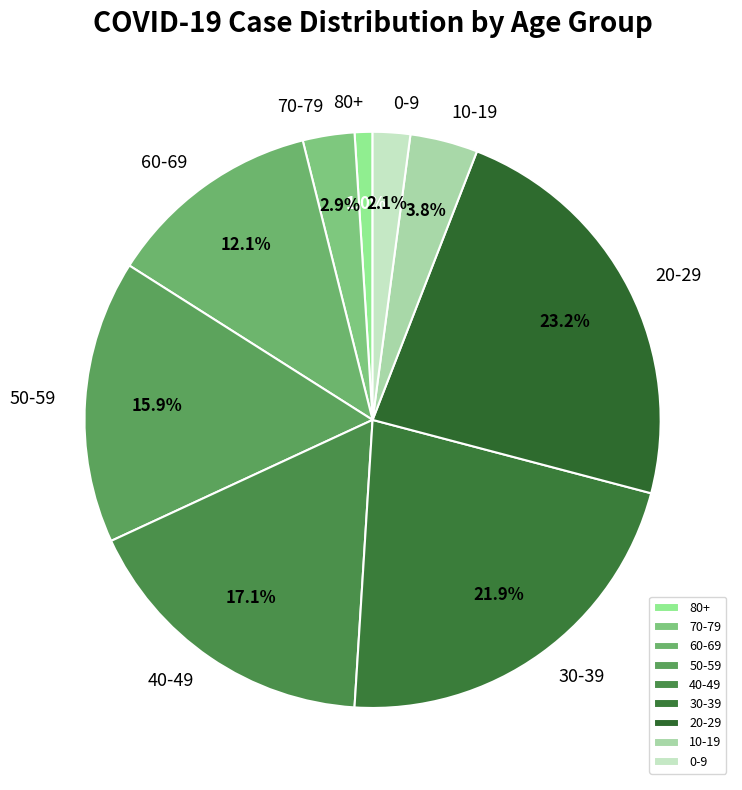

To the nearest percent, what is the difference between the largest and smallest slice percentages?

22%